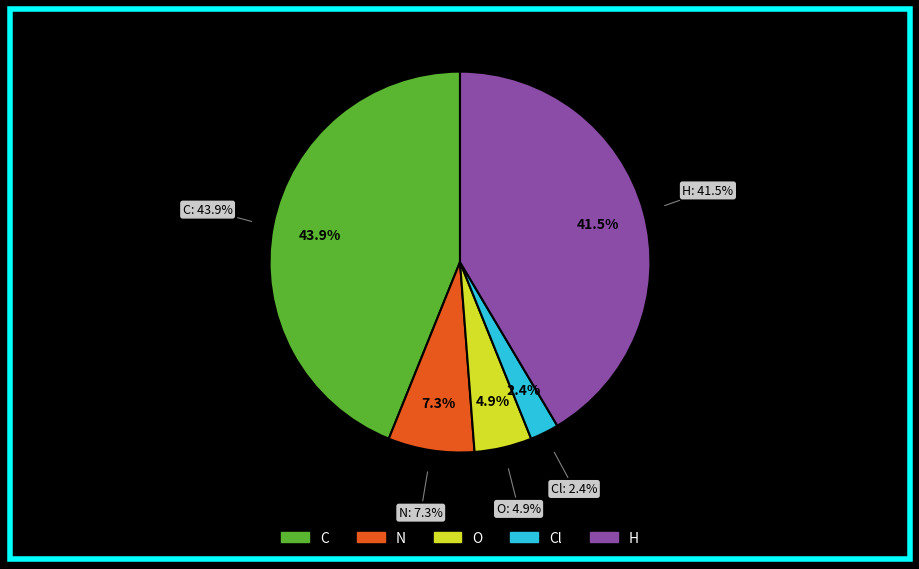

Is O the majority of the pie?

No